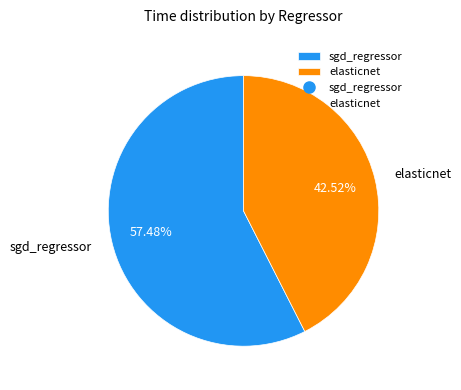

Rank the categories by value from highest to lowest.

sgd_regressor, elasticnet